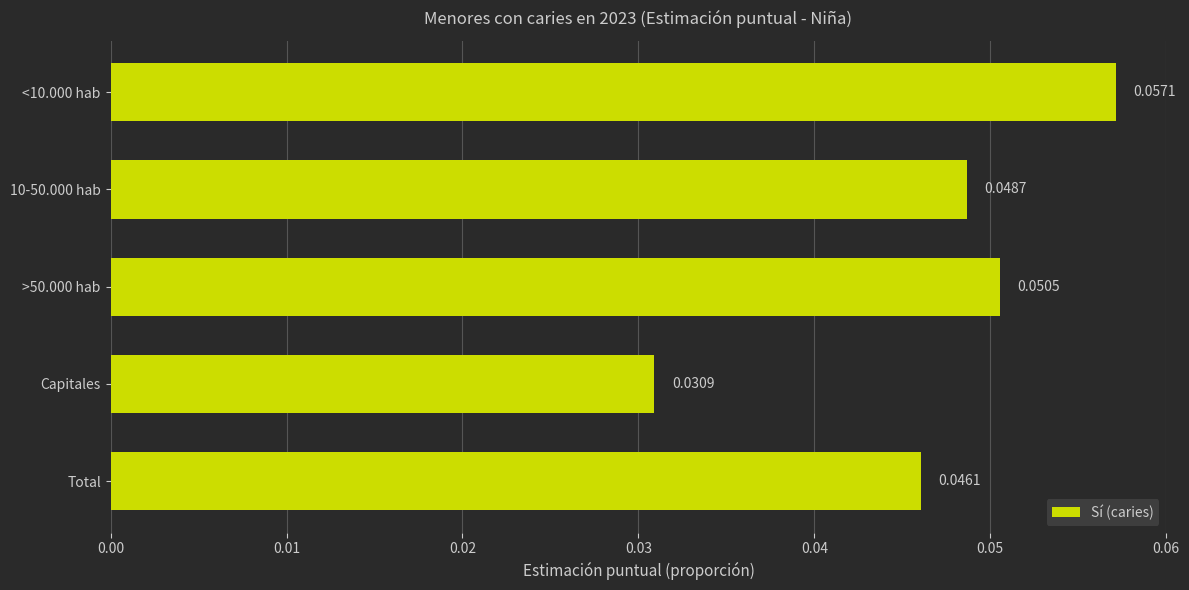

Where is the data nearest to the value 0?

Capitales